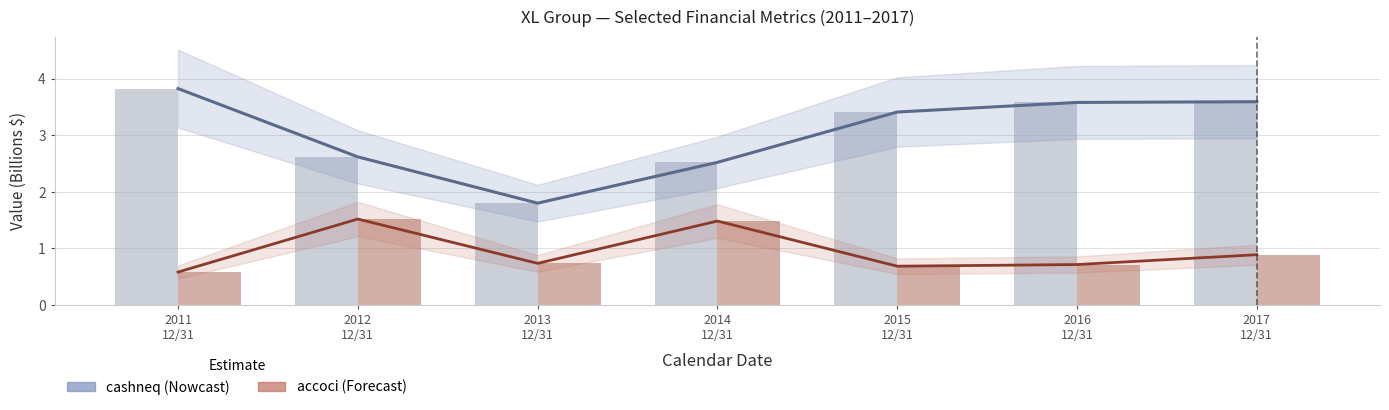

Rank the series at 2015
12/31 from lowest to highest value.

accoci (B$), cashneq (B$)